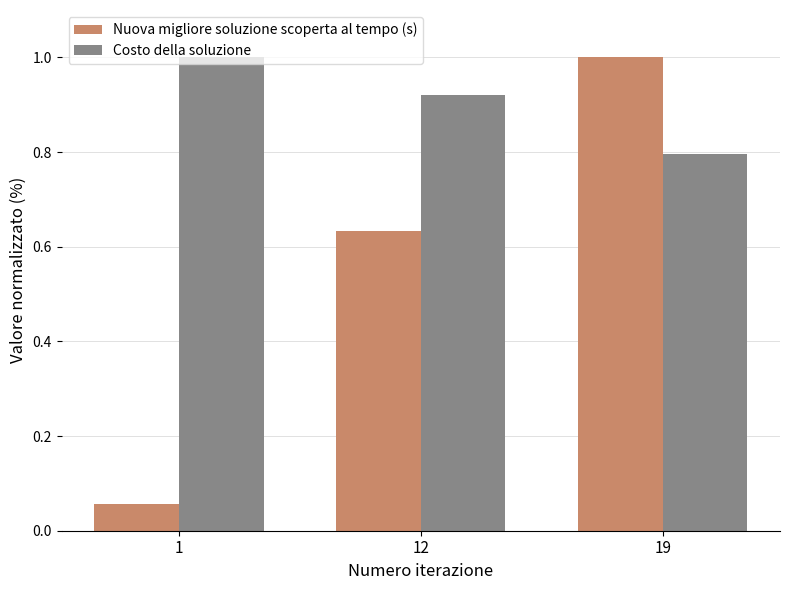

What is the sum of all Costo della soluzione values?

2.7